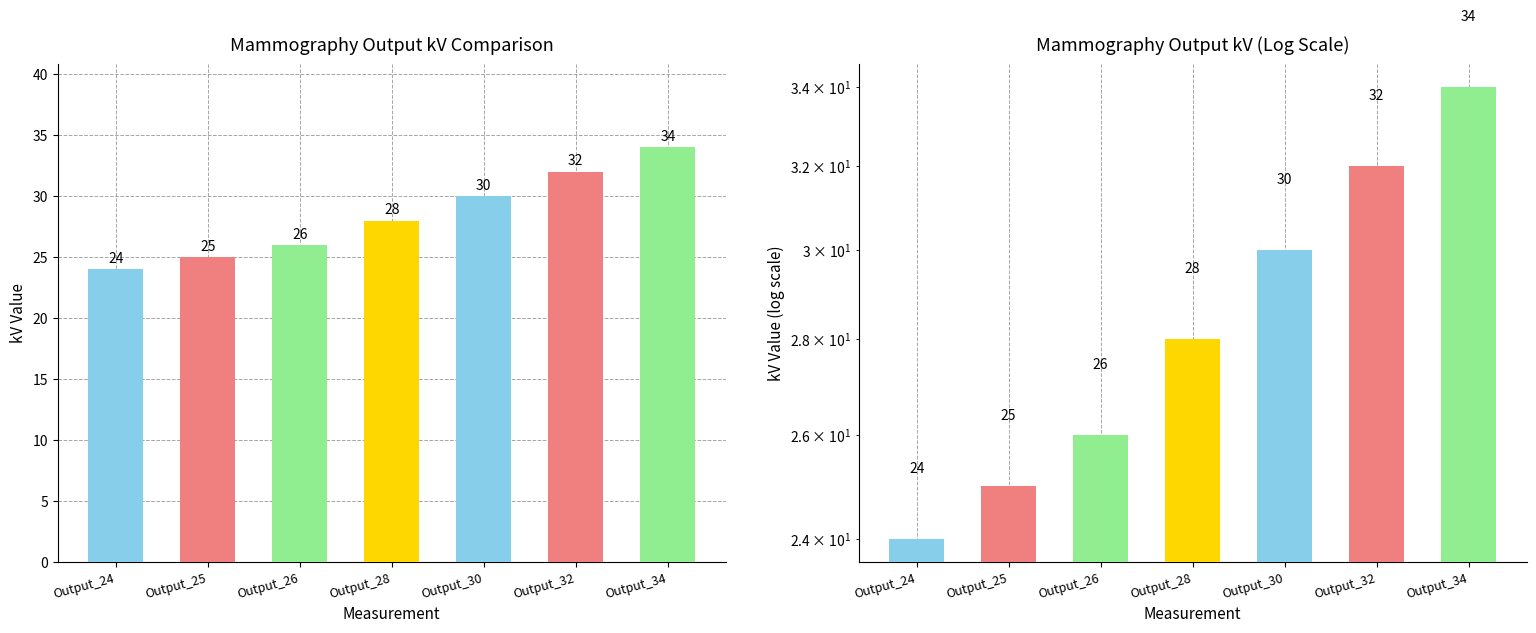

Rank the categories by value from highest to lowest.

Output_34, Output_32, Output_30, Output_28, Output_26, Output_25, Output_24